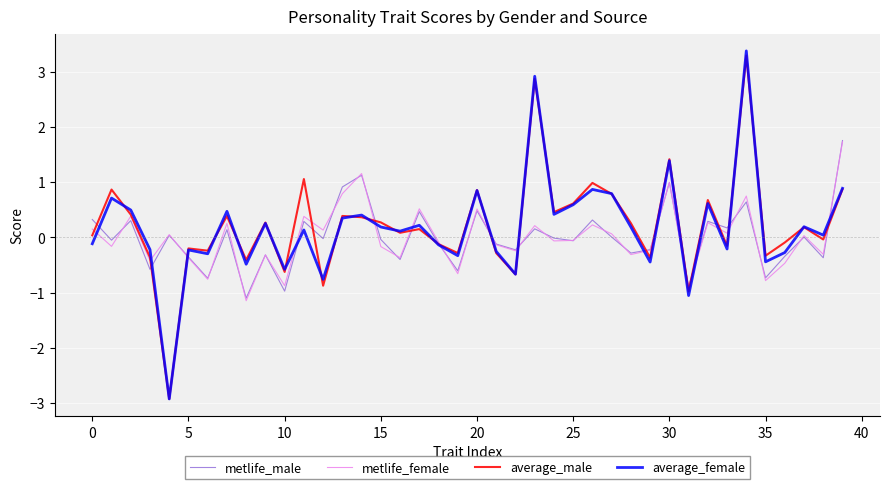

What is the maximum value shown in the chart?

3.4